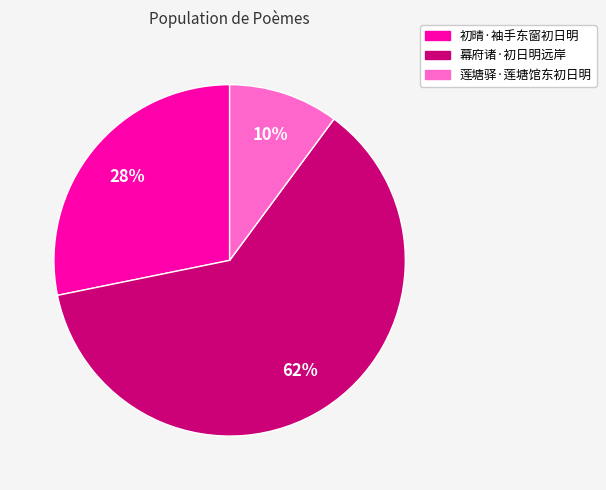

To the nearest percent, what is the difference between the 莲塘驿·莲塘馆东初日明 and 幕府诸·初日明远岸 slice percentages?

52%